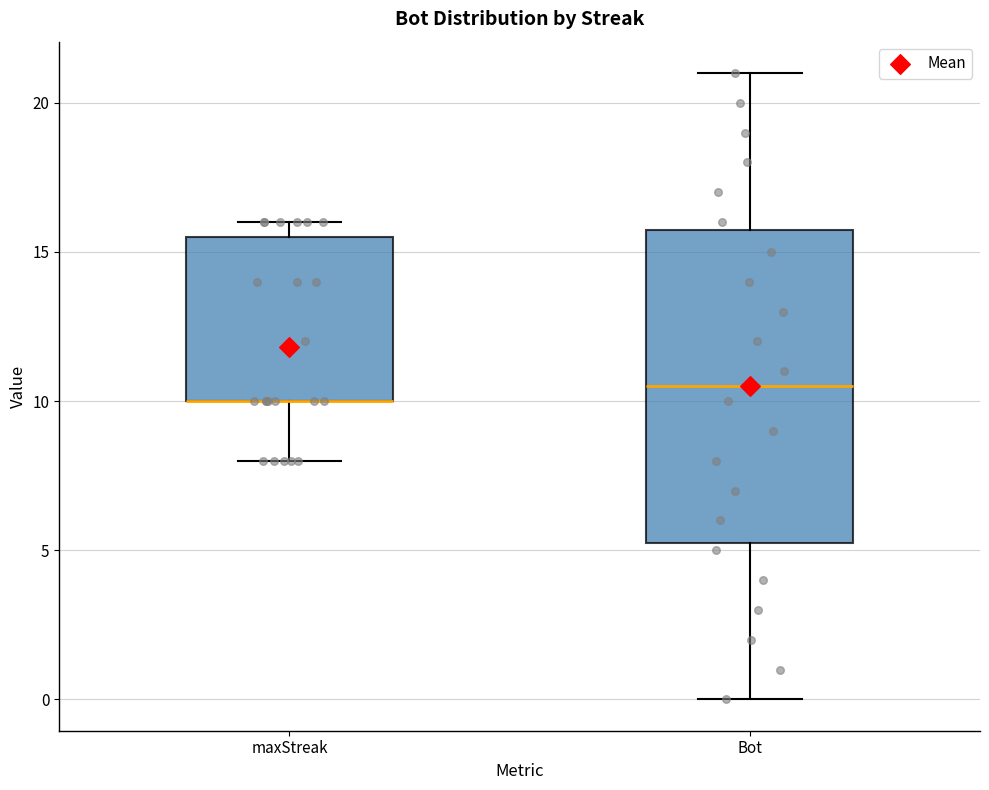

Comparing the boxes themselves (not the whiskers), which one is the tallest?

Bot